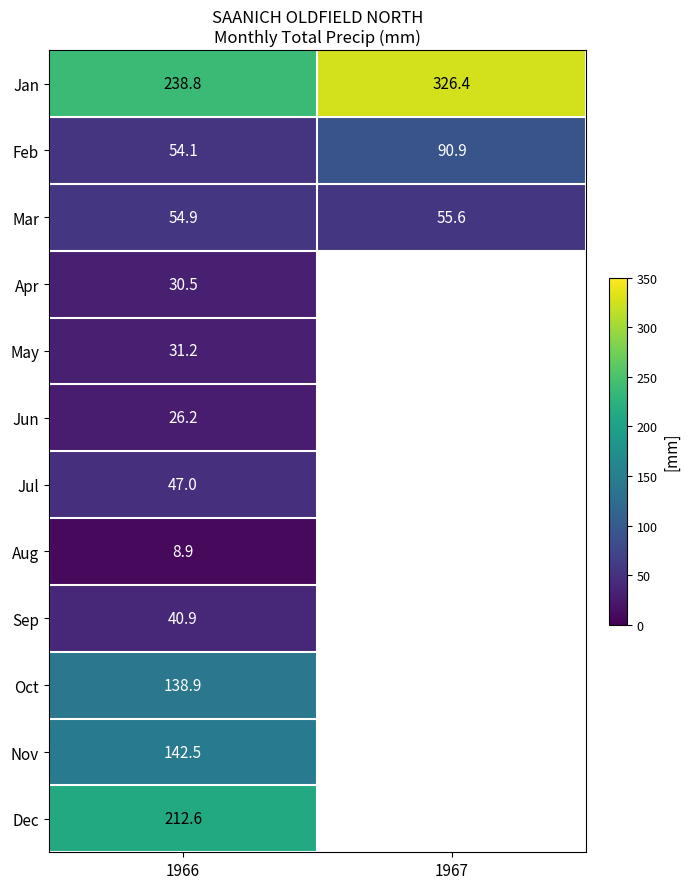

Rank the categories by Jan value from highest to lowest.

1967, 1966